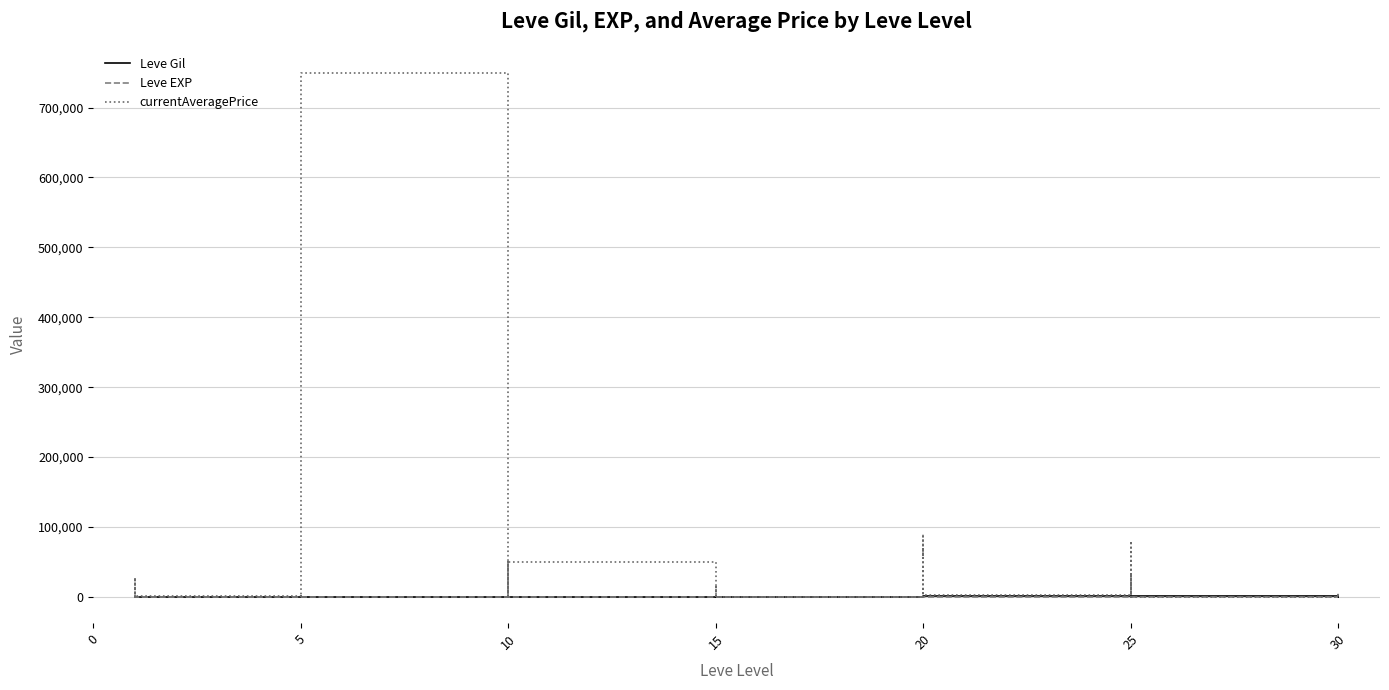

The value of Leve EXP at 20 is 21. True or false?

True